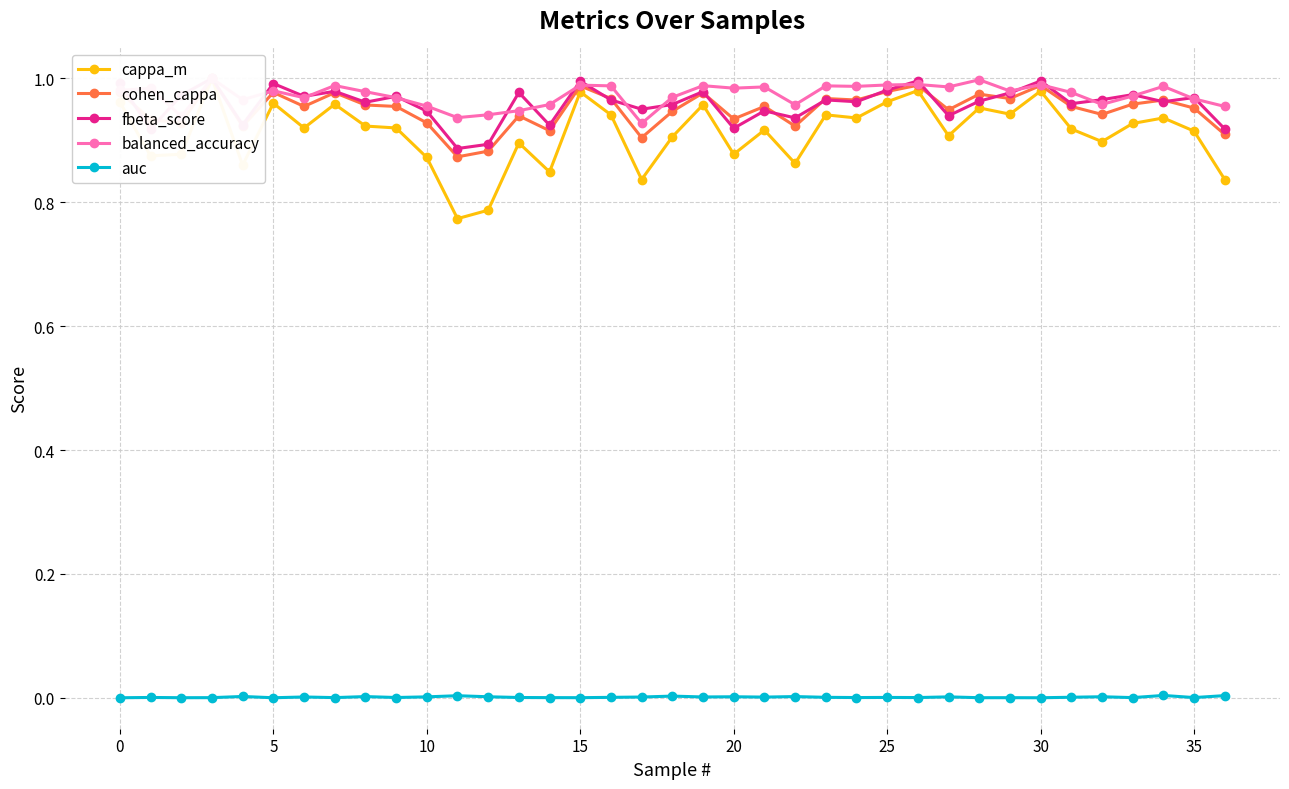

True or false: auc has a value of 0.0 at 30.

True